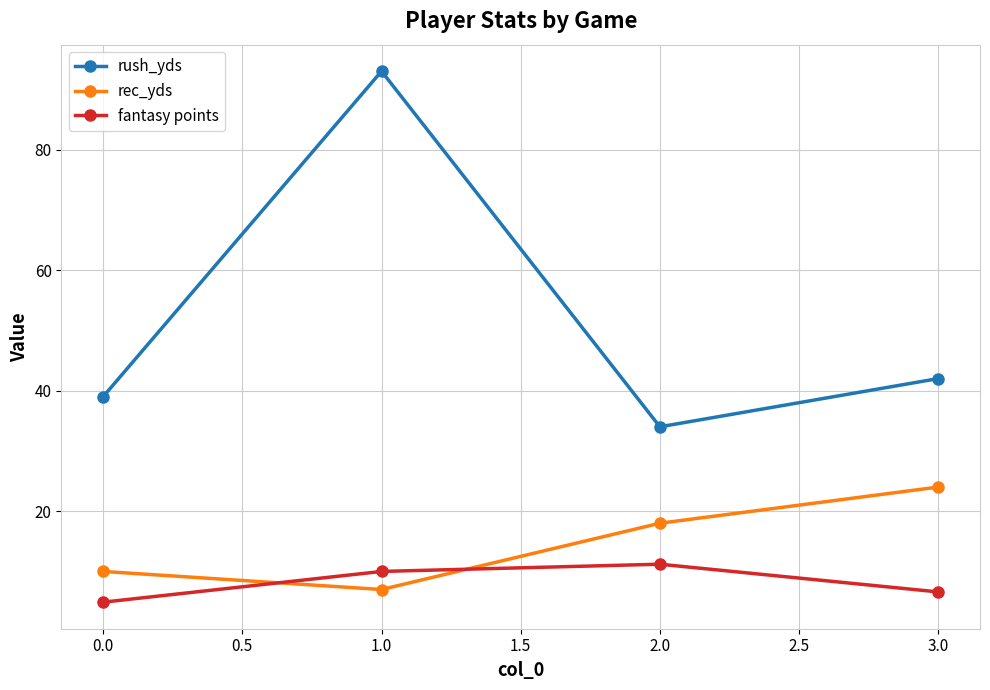

Between 1.0 and 3.0, which series saw the biggest shift?

rush_yds